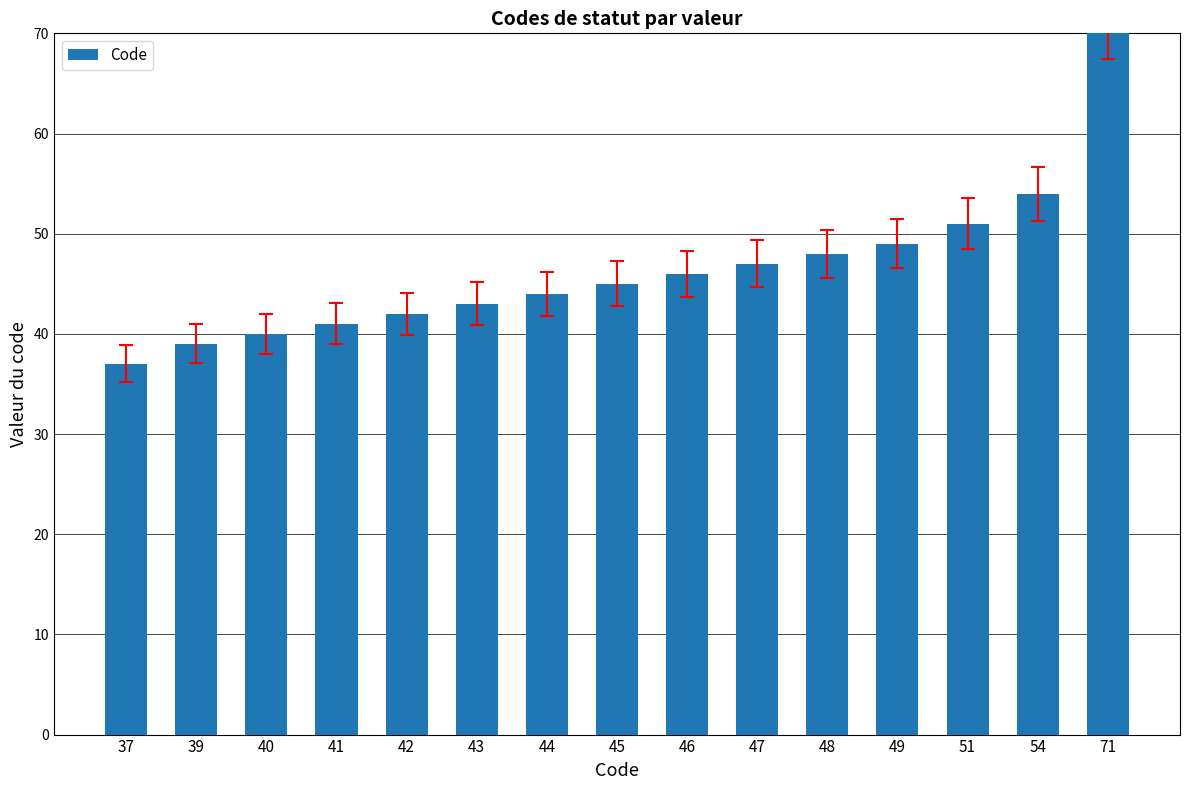

Are the bars horizontal?

No